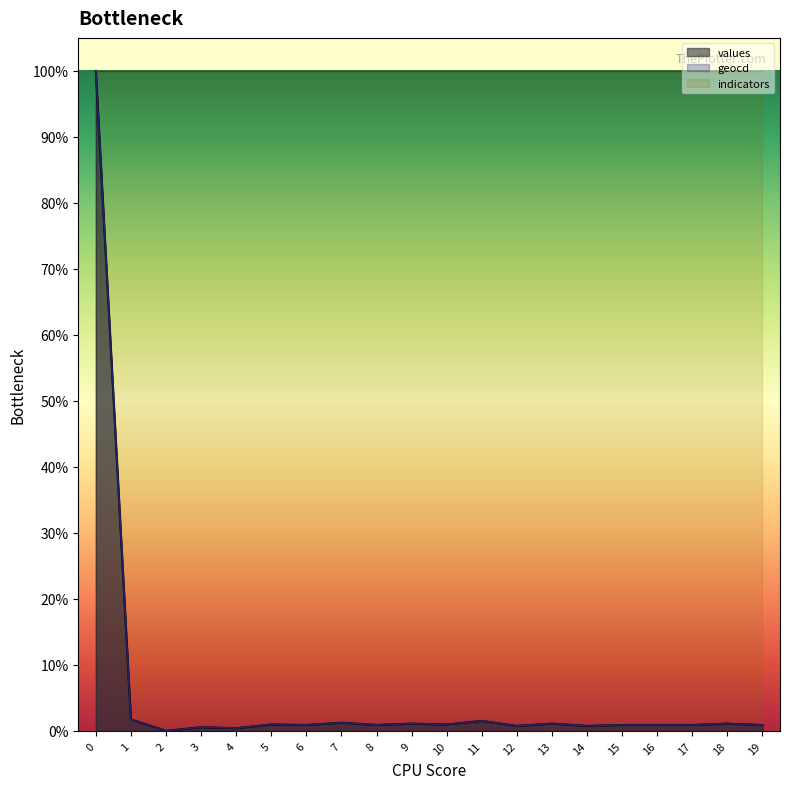

True or false: values and geocd cross at least once.

False